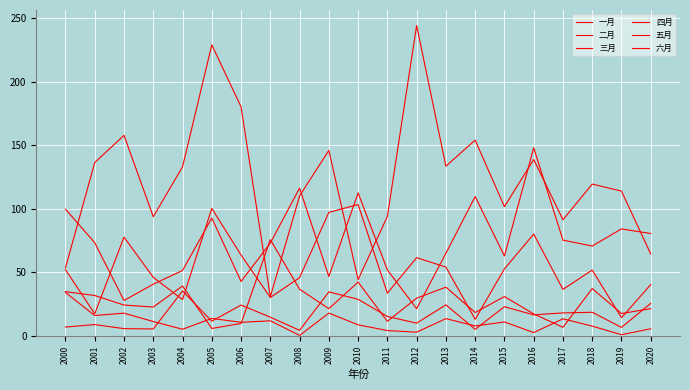

Does the chart have visible grid lines?

Yes